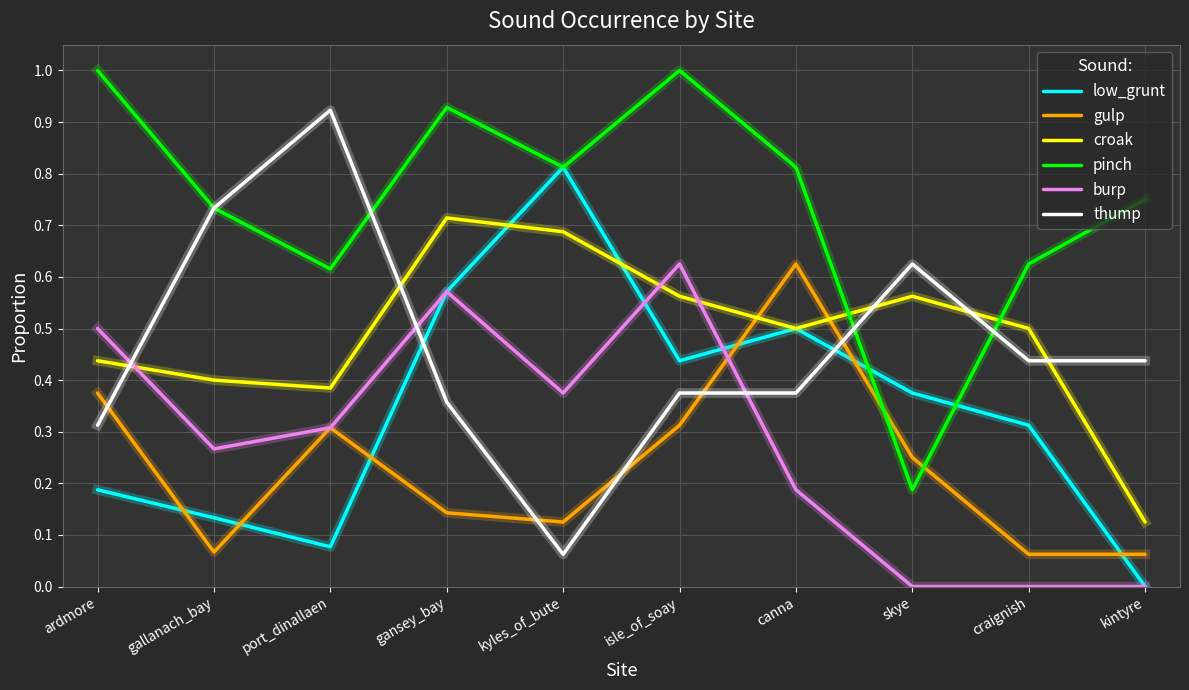

Which series has the largest total across all categories?

pinch